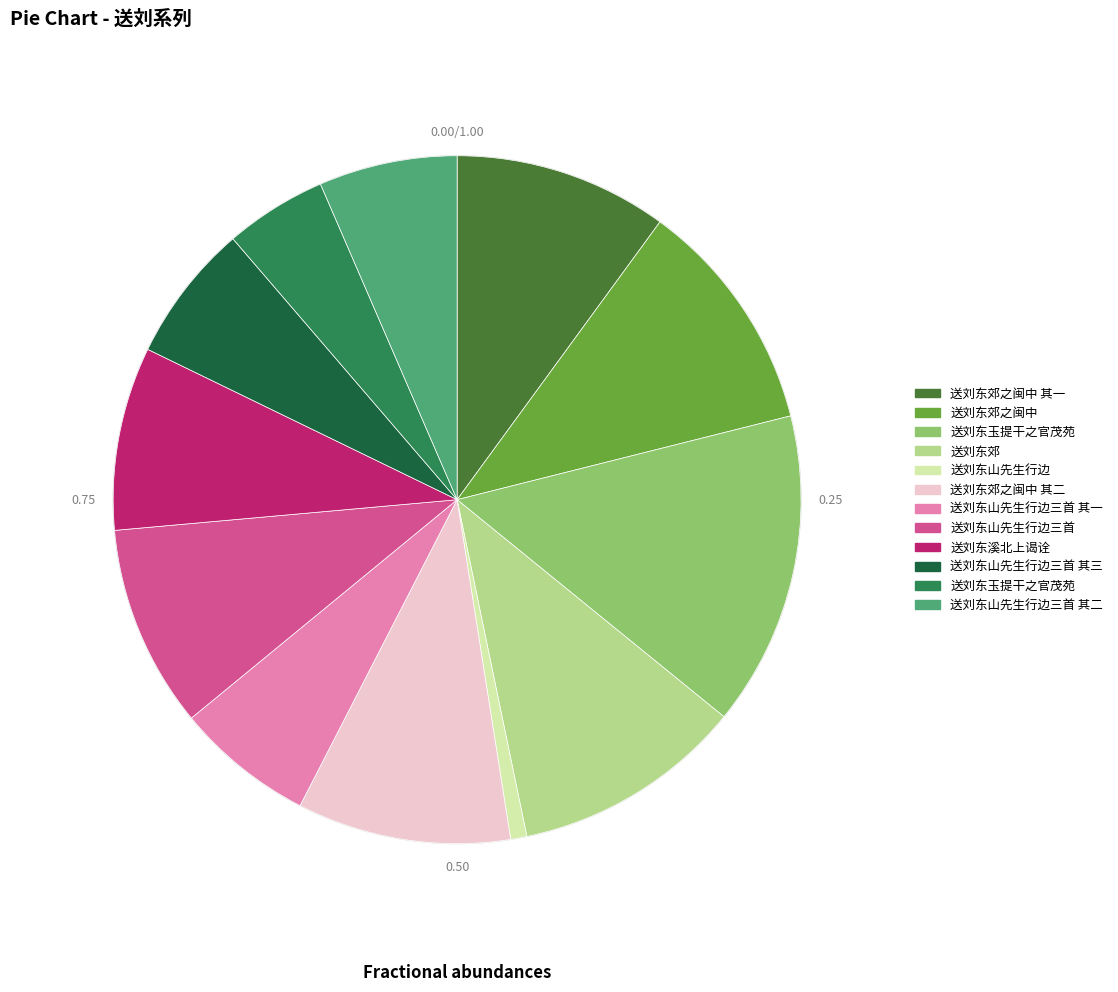

Is there a majority slice in this chart?

No